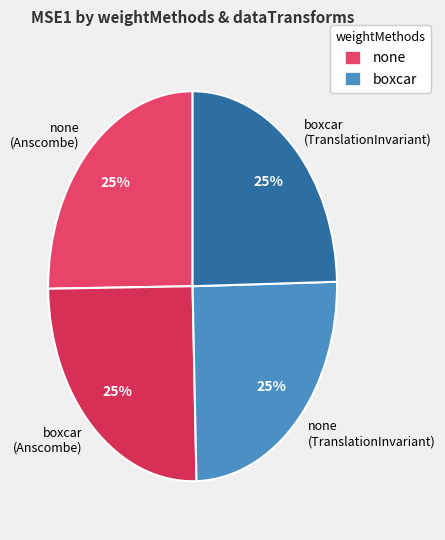

True or false: boxcar (TranslationInvariant) accounts for 33% of the total.

False